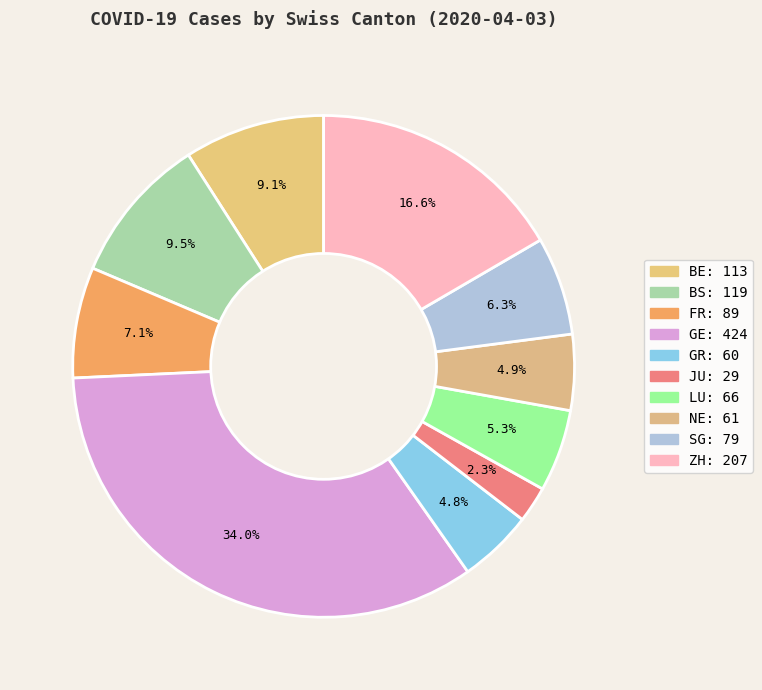

Which category has the smallest portion of the pie?

JU